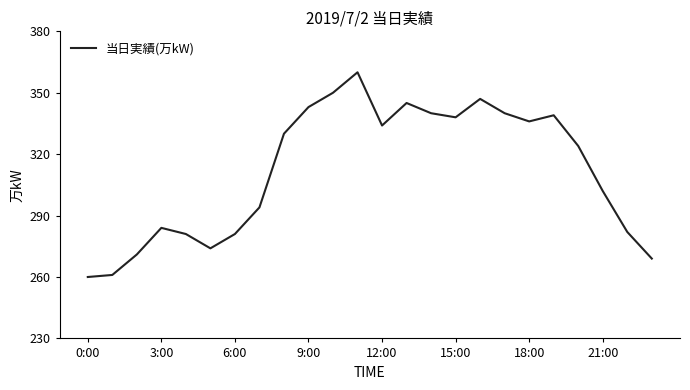

What is the difference between the maximum and minimum values?

100